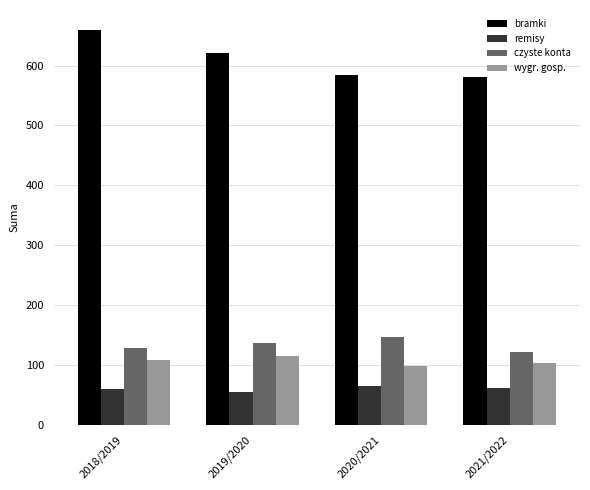

List the series in order of their peak value, lowest first.

remisy, wygr. gosp., czyste konta, bramki